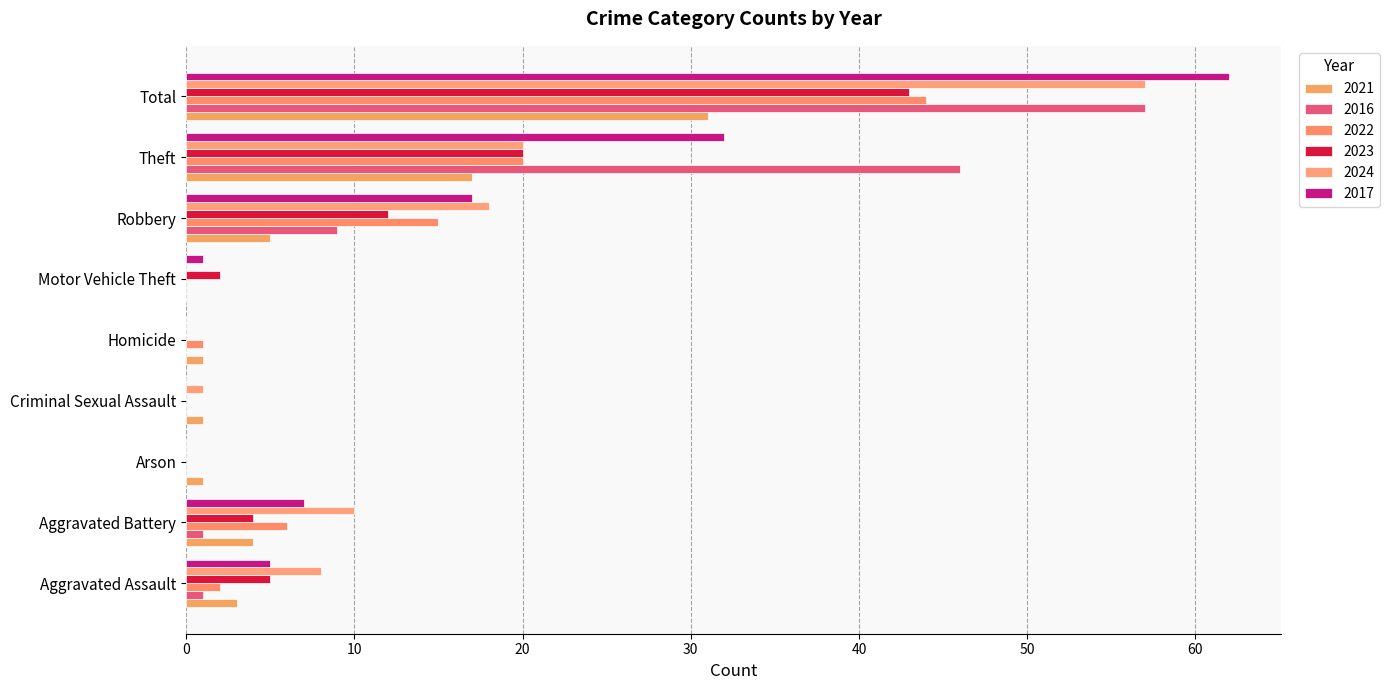

What is the spread (max minus min) of values at Aggravated Assault?

7